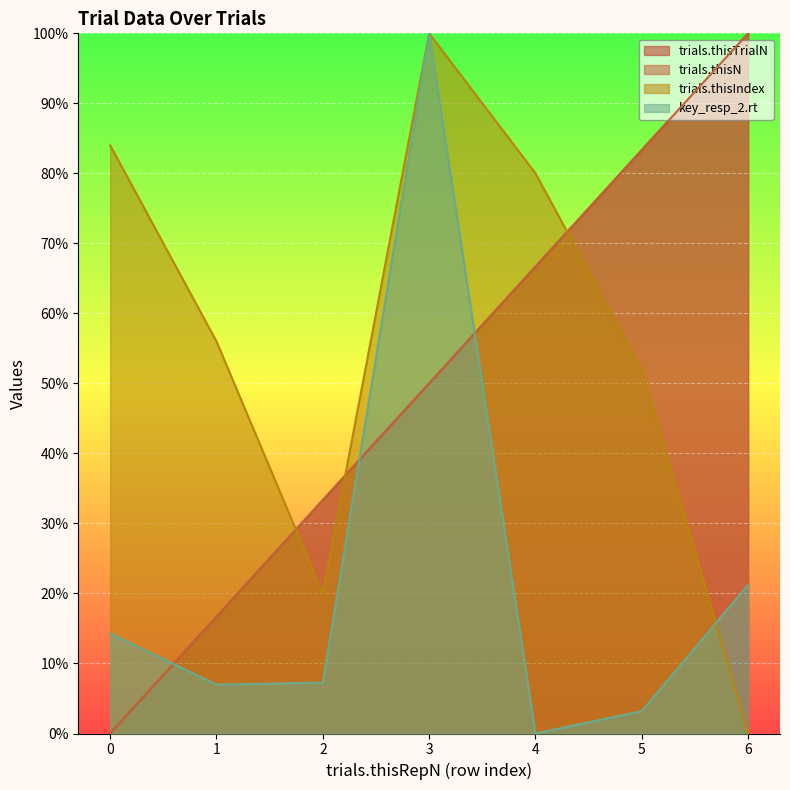

Which series has the largest total across all categories?

trials.thisIndex